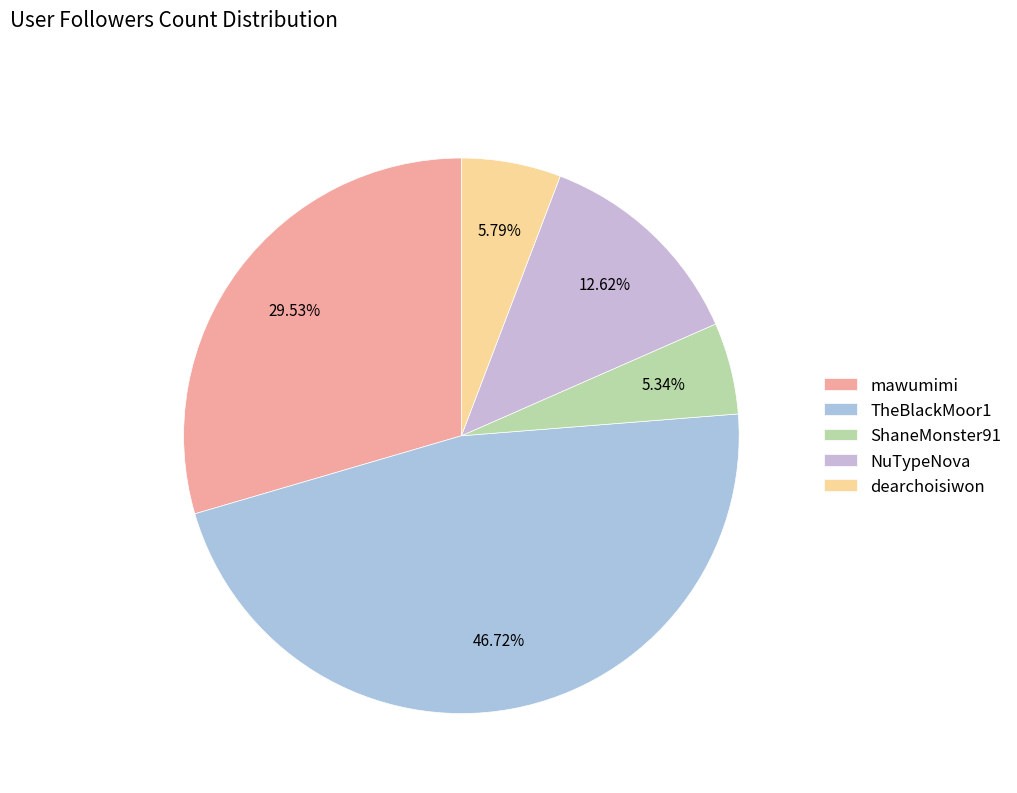

What percentage is the TheBlackMoor1 slice, to the nearest percent?

47%